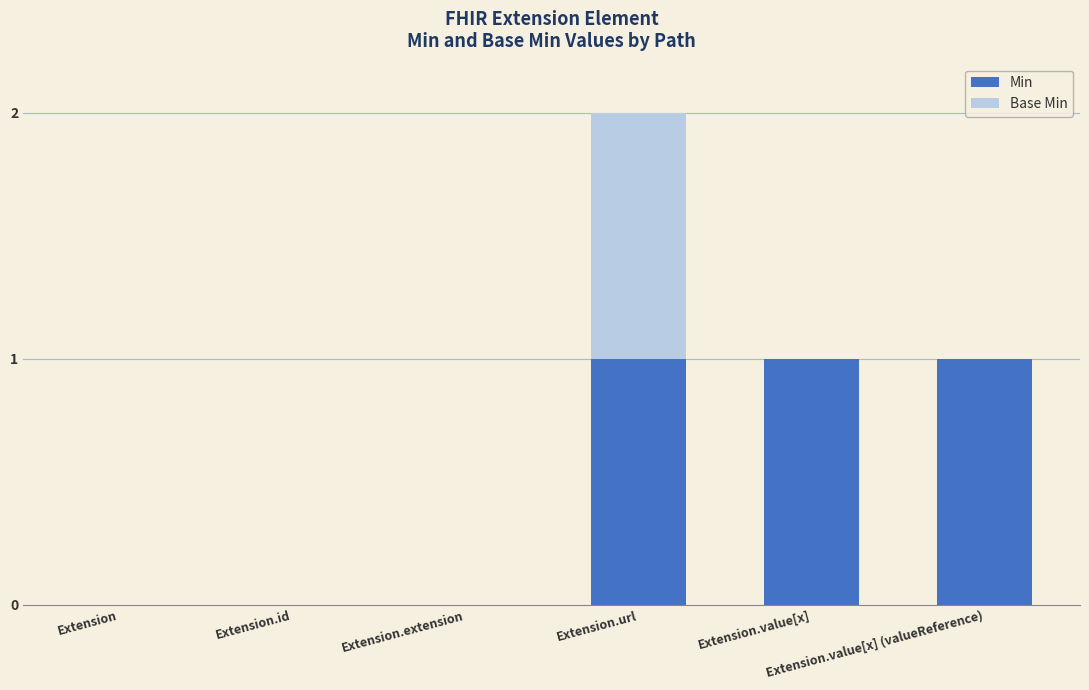

How many distinct data groups are displayed?

2